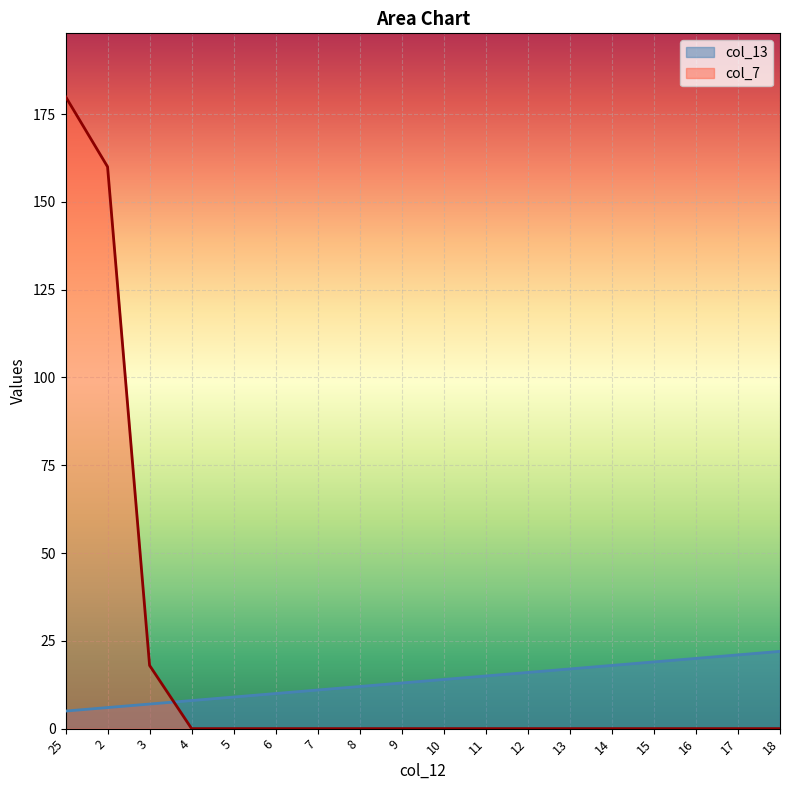

Between which two adjacent categories do col_13 and col_7 first intersect?

3 and 4